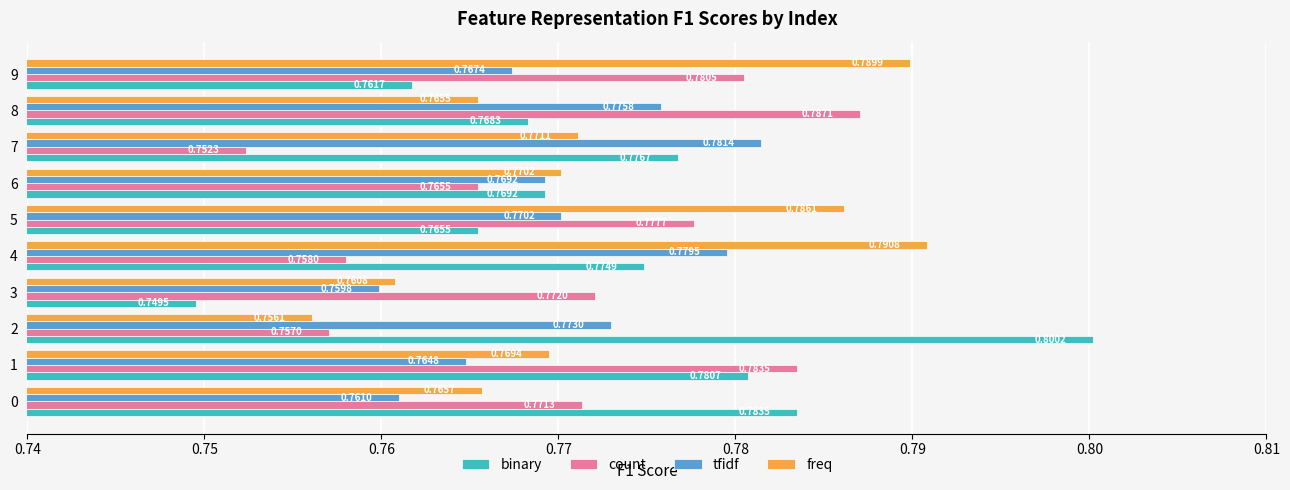

At how many categories does at least one series exceed 0?

10